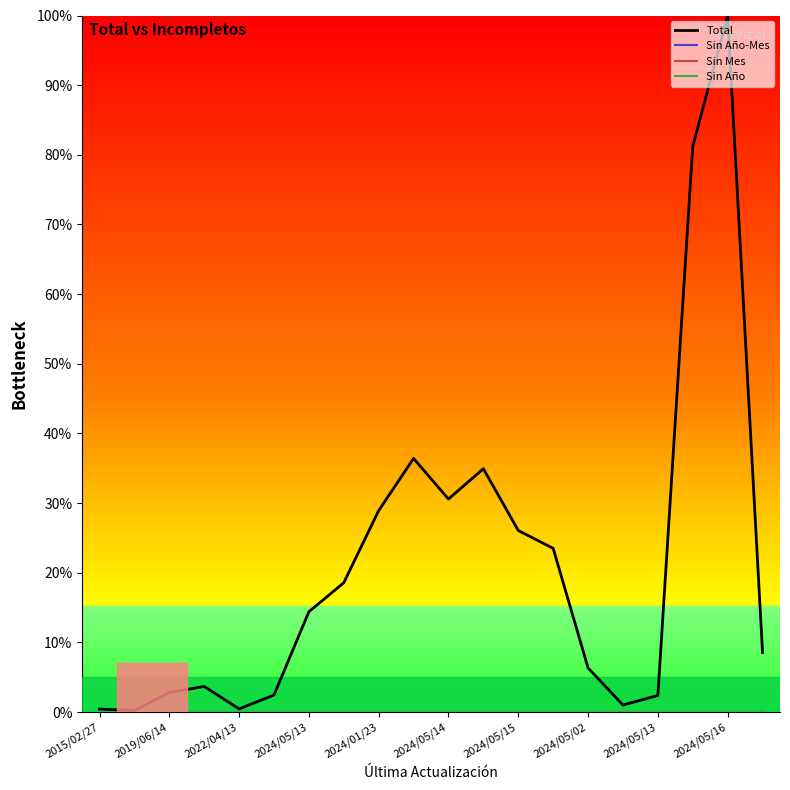

Does the chart have visible grid lines?

No